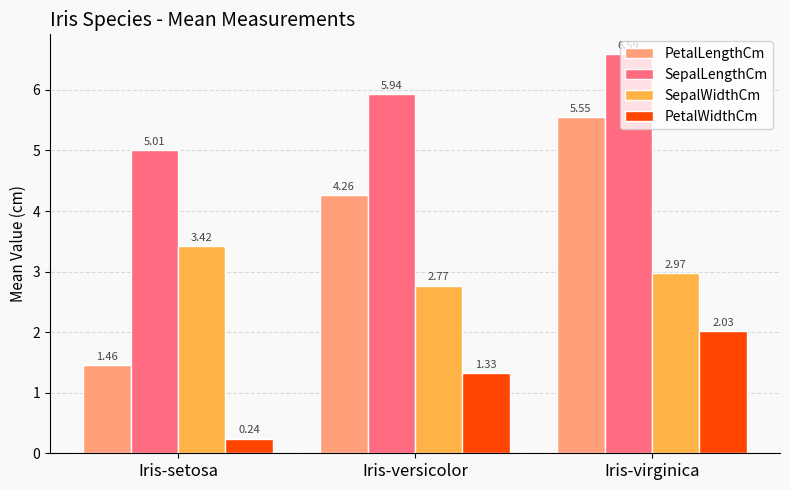

Rank the series by their maximum value, from lowest to highest.

PetalWidthCm, SepalWidthCm, PetalLengthCm, SepalLengthCm